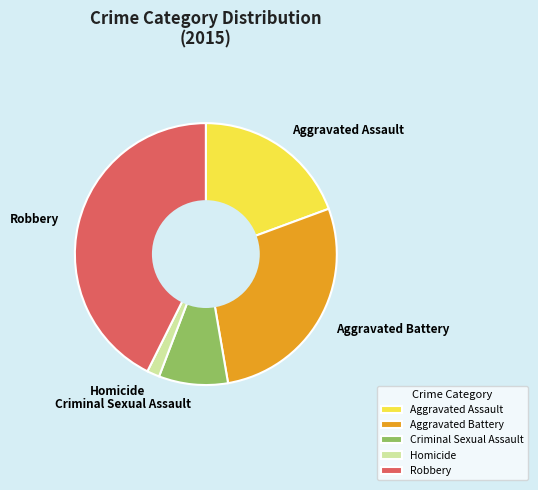

Does any single category account for the majority?

No